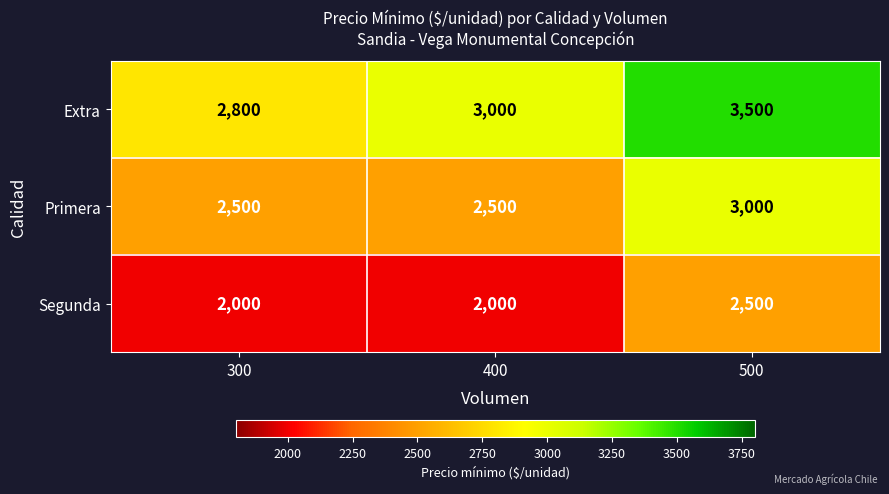

What is the highest value of the Segunda series?

2500